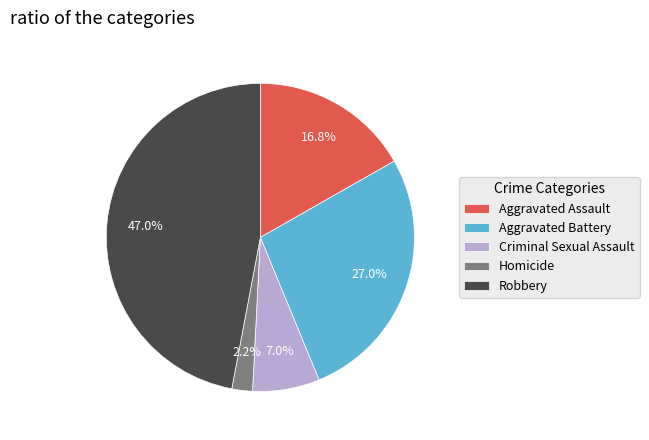

What is the smallest slice in the pie chart?

Homicide